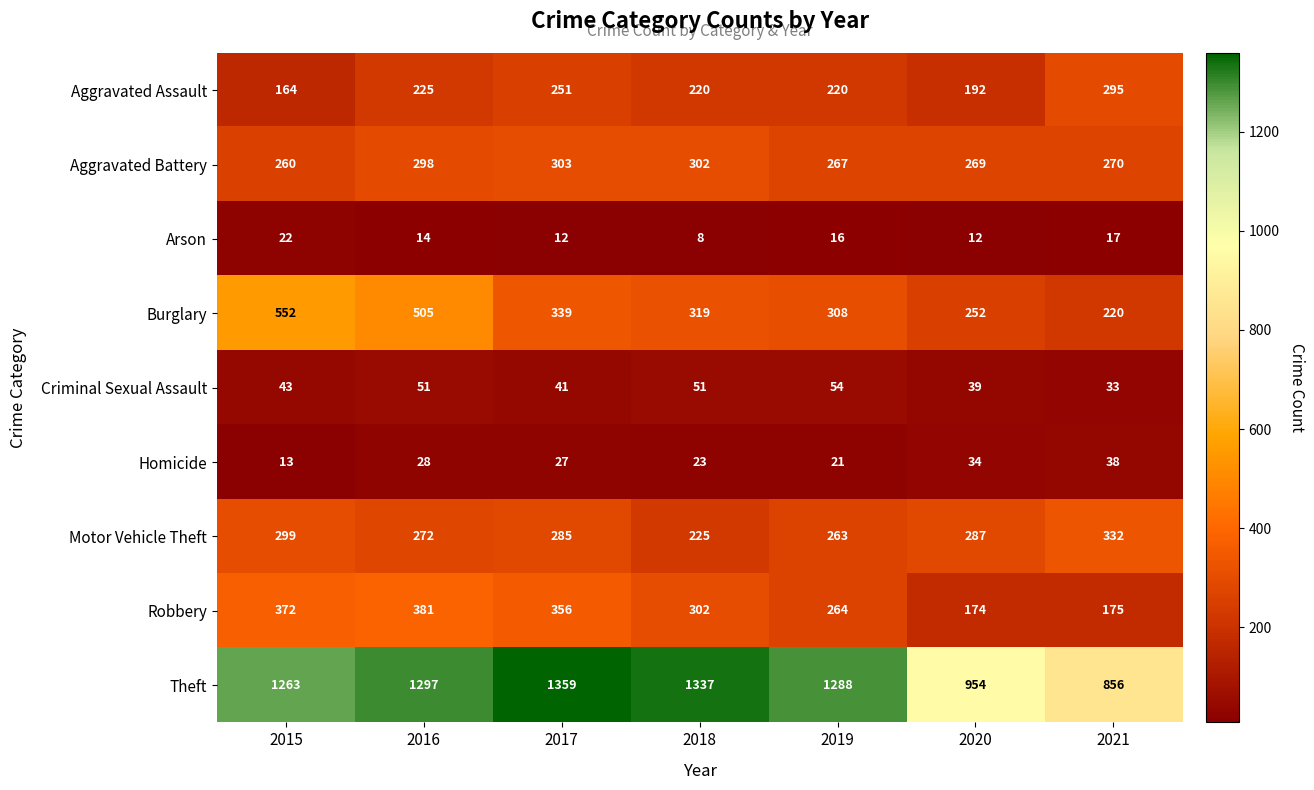

At how many categories does at least one series exceed 926?

6